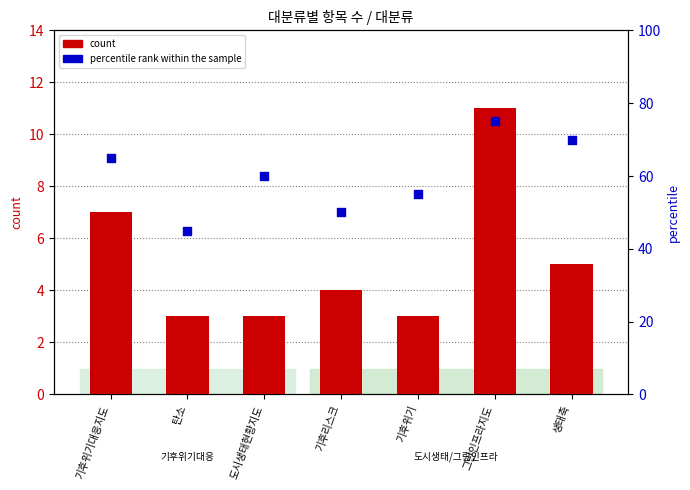

Which series has the largest total across all categories?

percentile rank within the sample